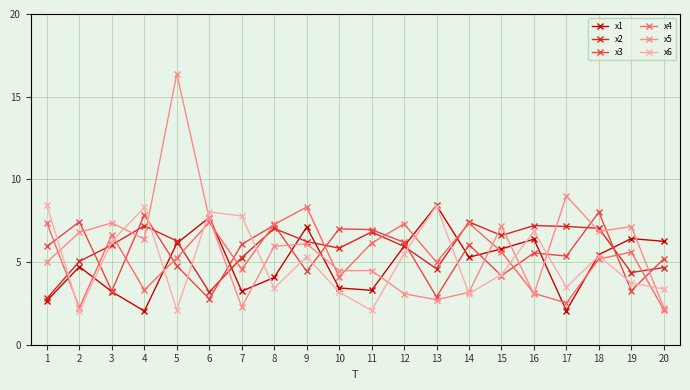

Which category has the highest value across all series?

5